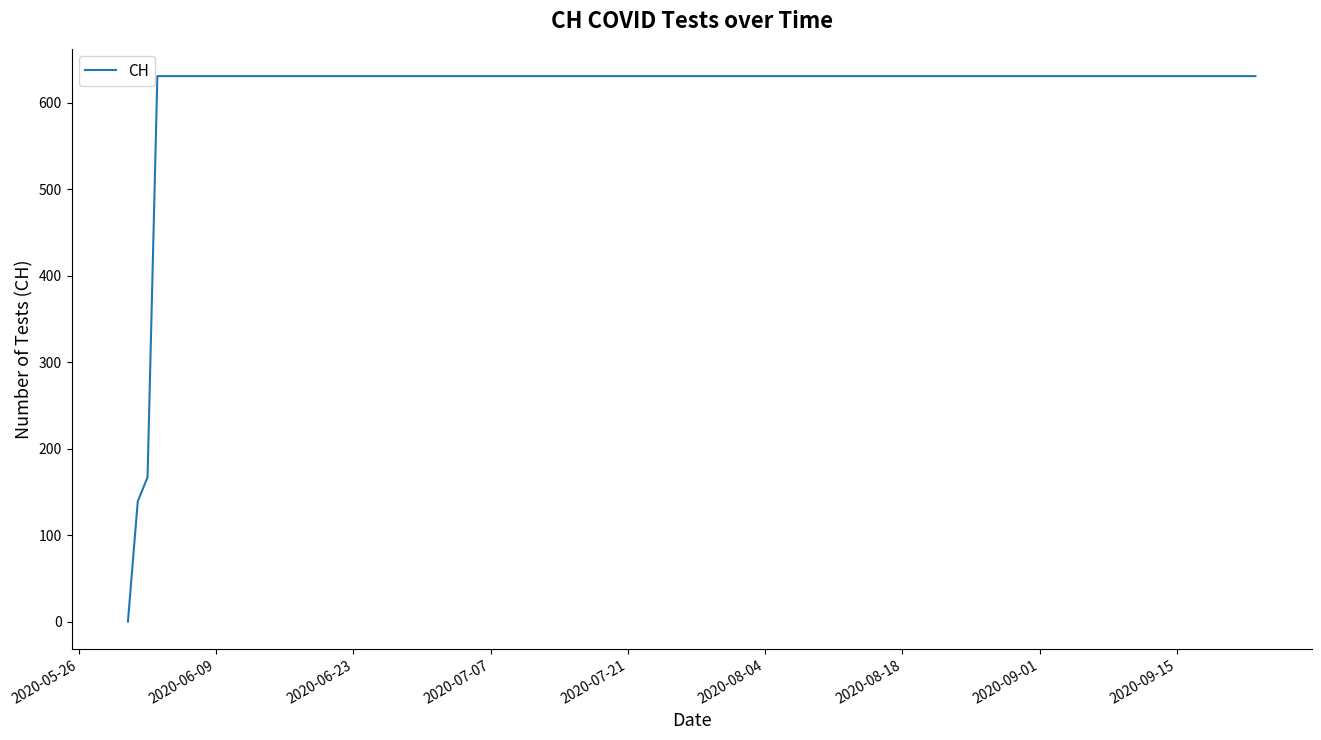

What is the greatest value displayed?

631